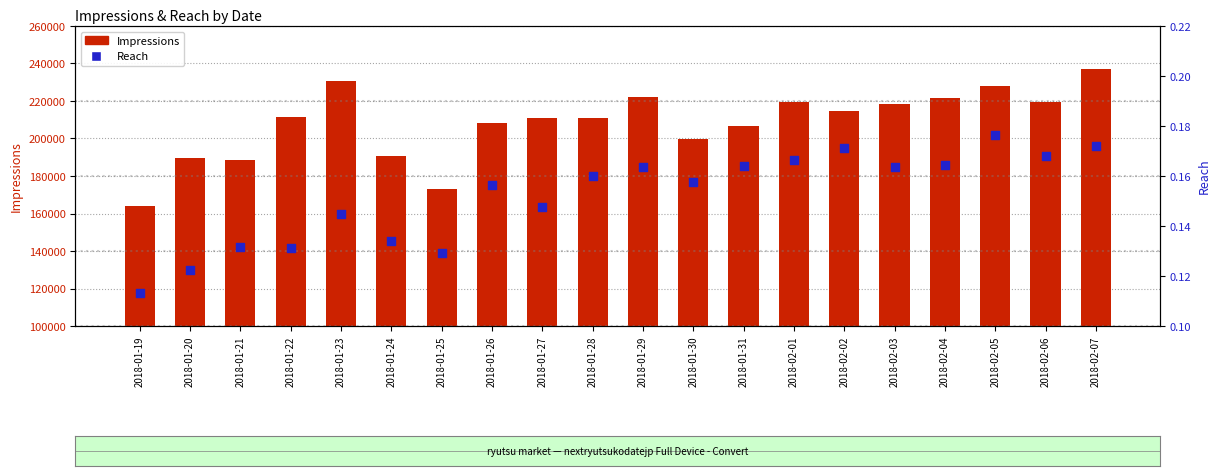

What are all the series names shown in the legend?

Impressions, Reach